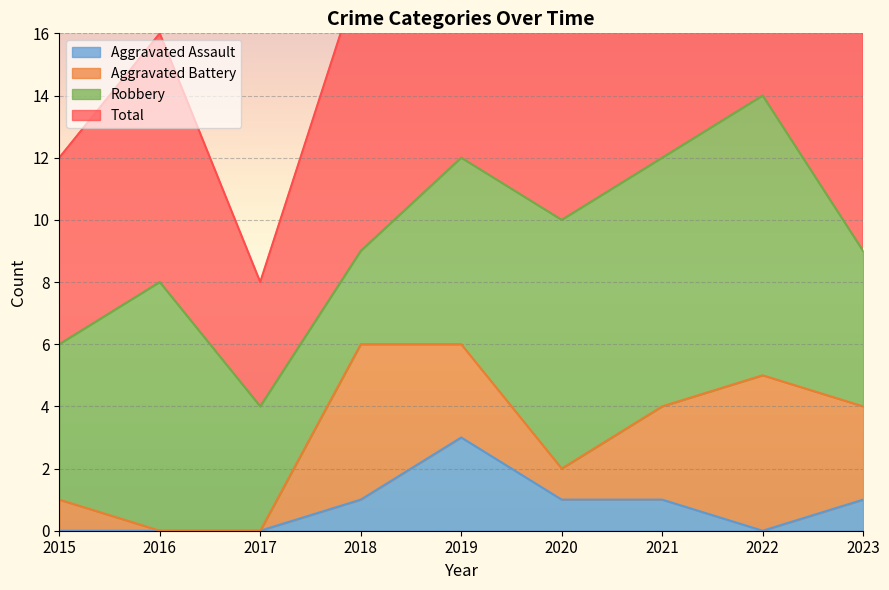

What is the total value across all series at 2021?

25